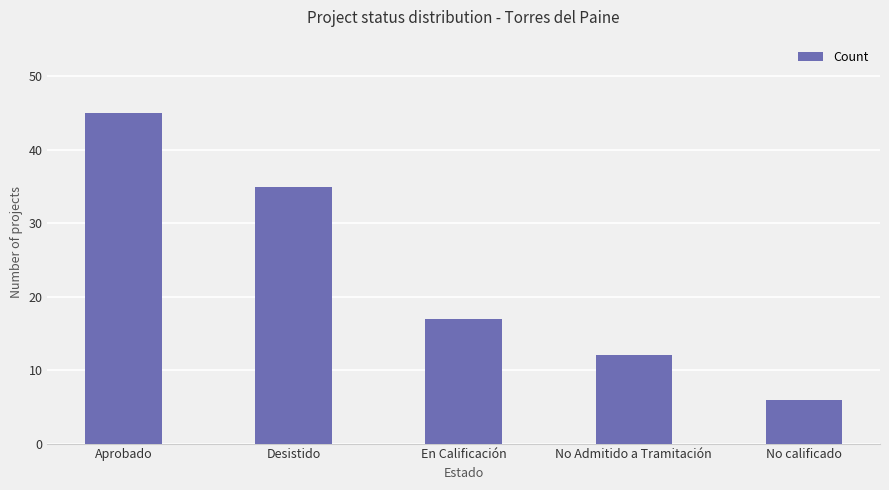

Approximately how many times larger is the value at En Calificación compared to No Admitido a Tramitación?

1.4